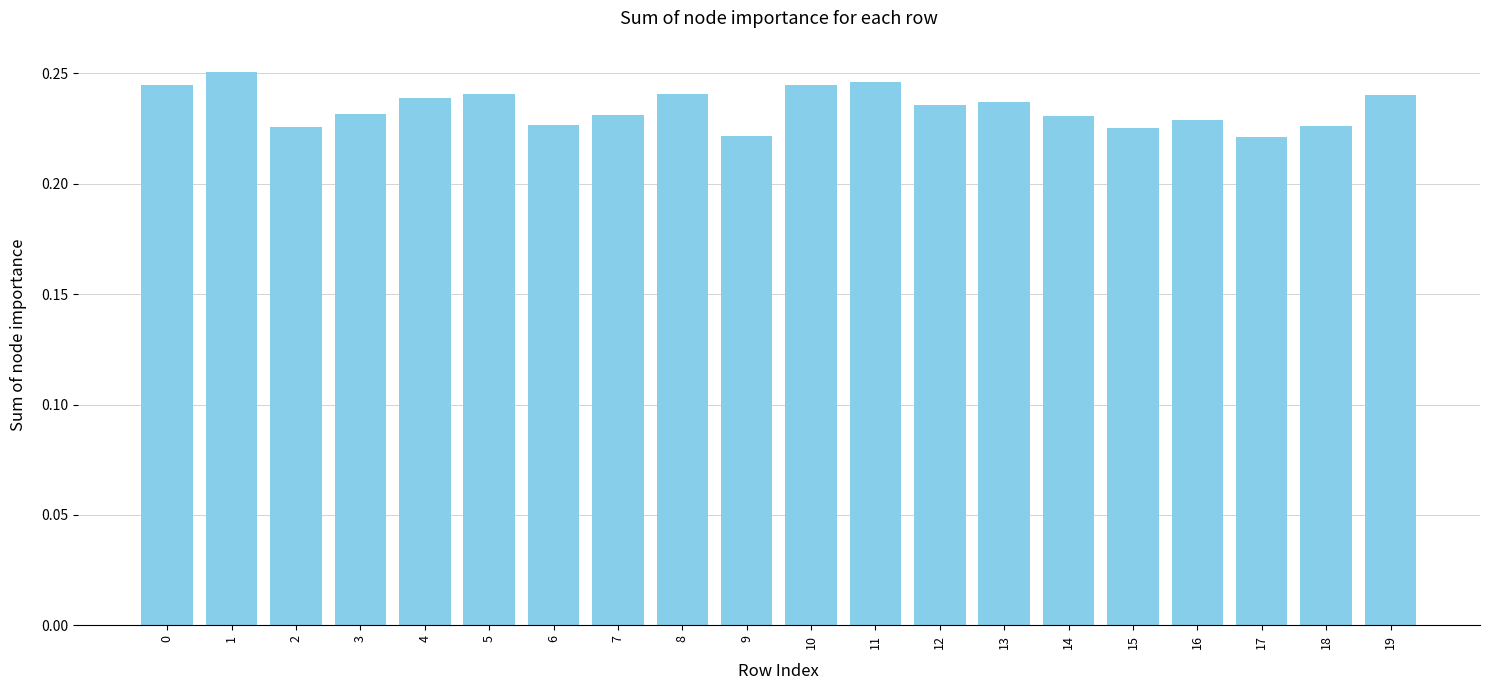

What is the sum of the values at 8 and 12?

0.5